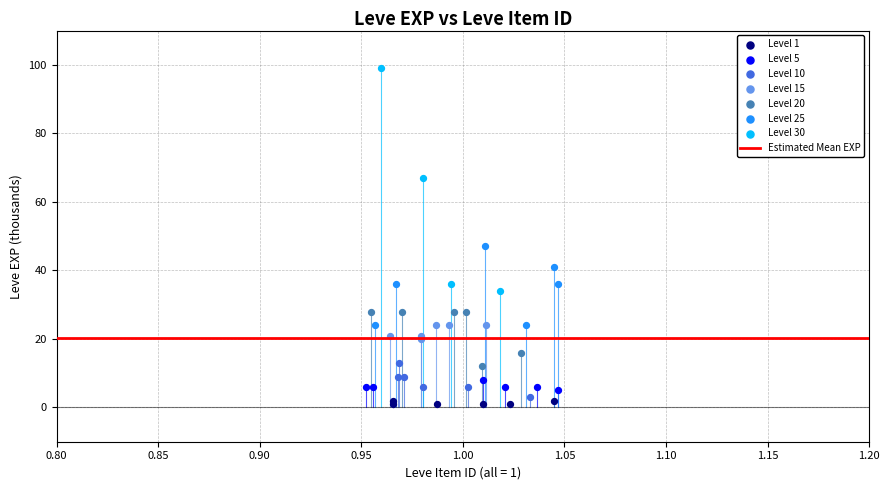

Which series has the widest spread of Y values?

Level 30